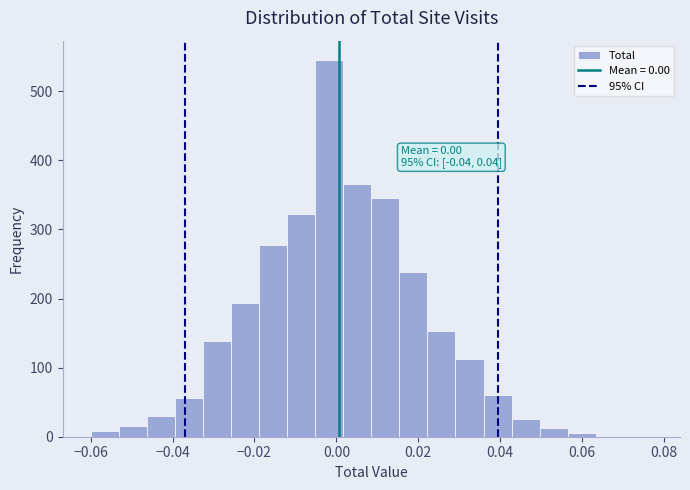

Read against the x-axis, roughly where is the centre of the tallest bar?

-0.002